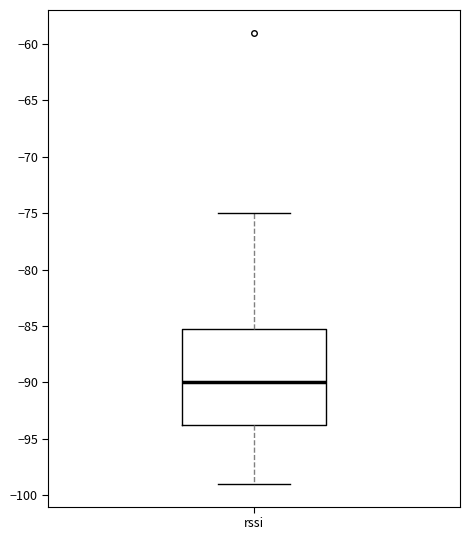

Read this box plot against the y-axis: the position of the median line, the range covered by the box, and the ends of both whiskers. The values are not printed on the chart, so give them approximately, as read against the axis.

median -90.0, box -93.5 to -85.0, whiskers -99.0 to -75.0